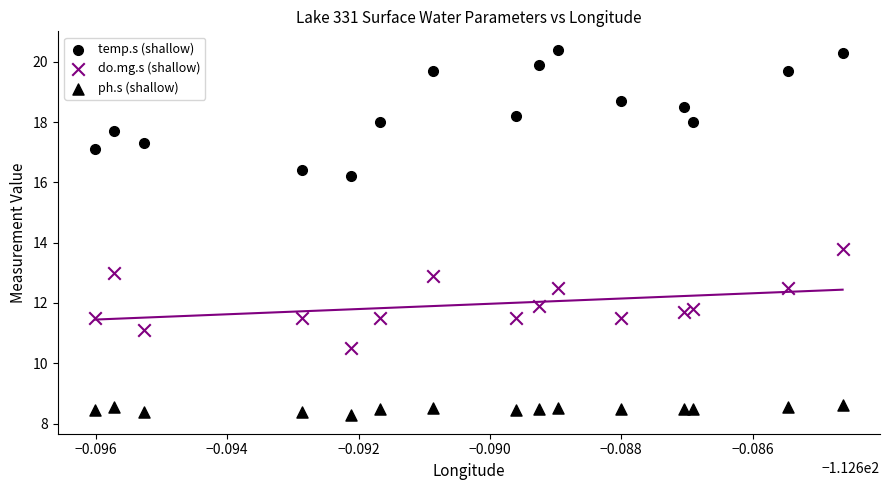

How many data points are displayed?

45